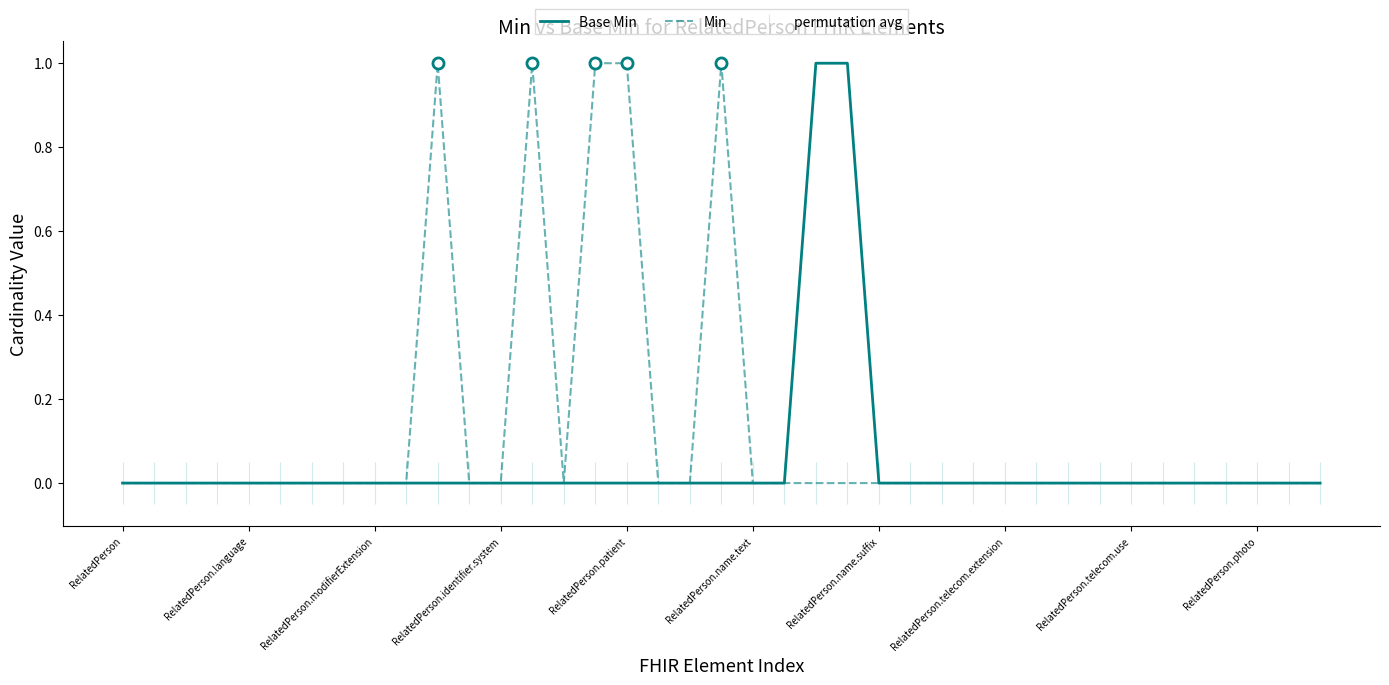

List the series in order of their overall mean, highest first.

Min, Base Min